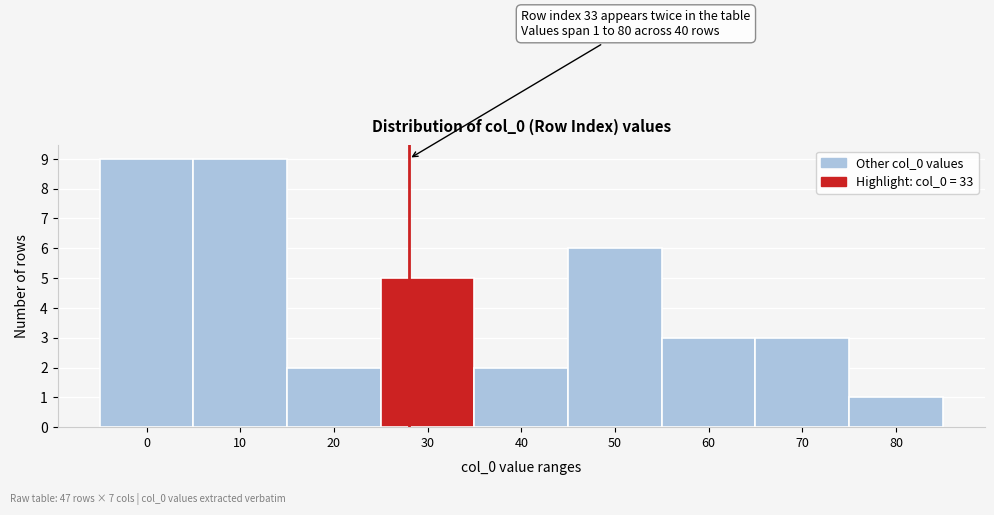

Reading right to left, transcribe all the data shown in this chart.

1	3	3	6	2	5	2	9	9